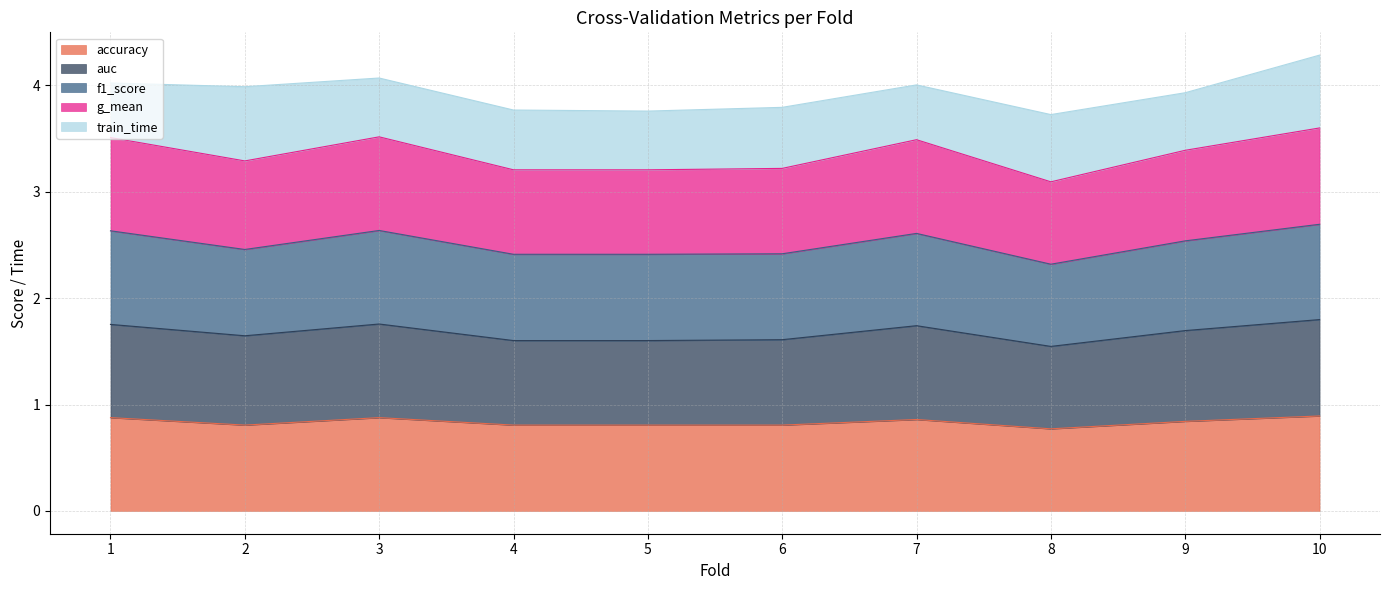

True or false: auc and f1_score intersect in this chart.

False